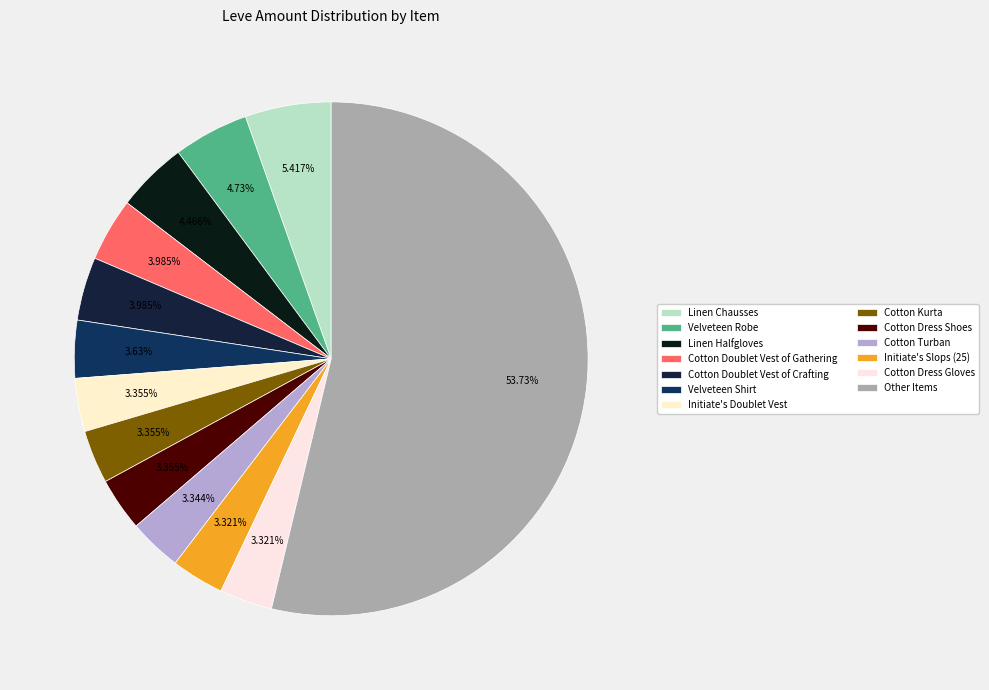

Is there a majority slice in this chart?

Yes